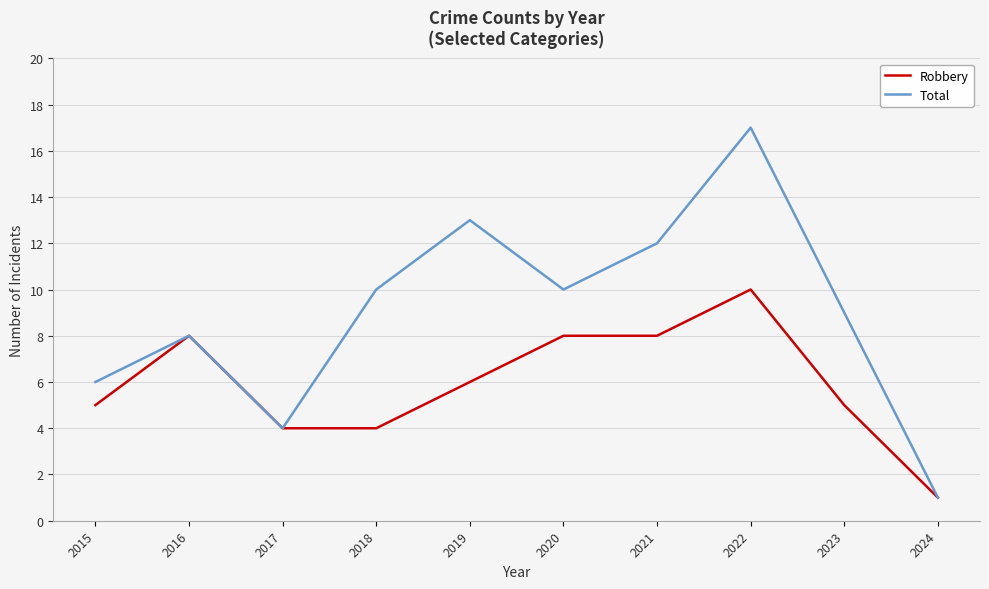

Which category has the lowest value across all series?

2024